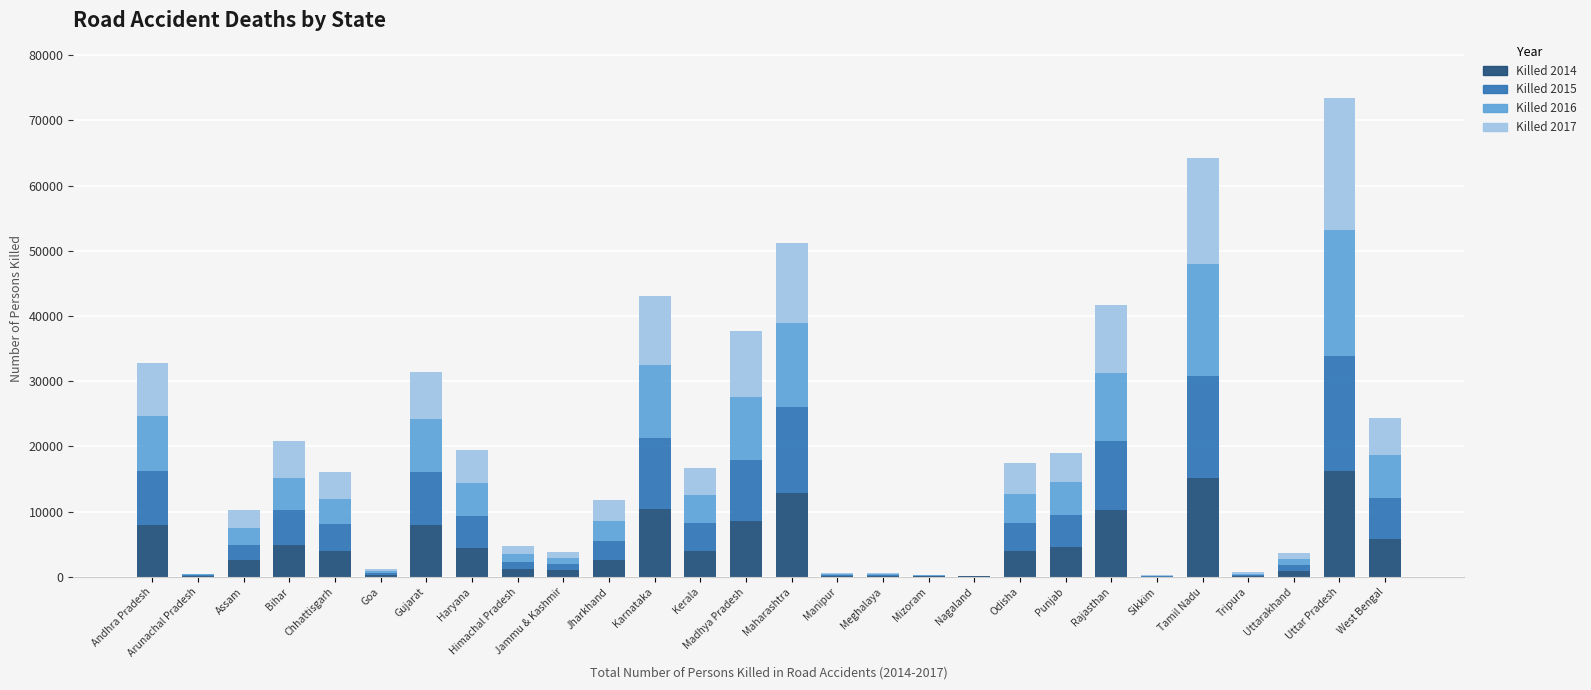

At which category is the sum across all series the highest?

Uttar Pradesh